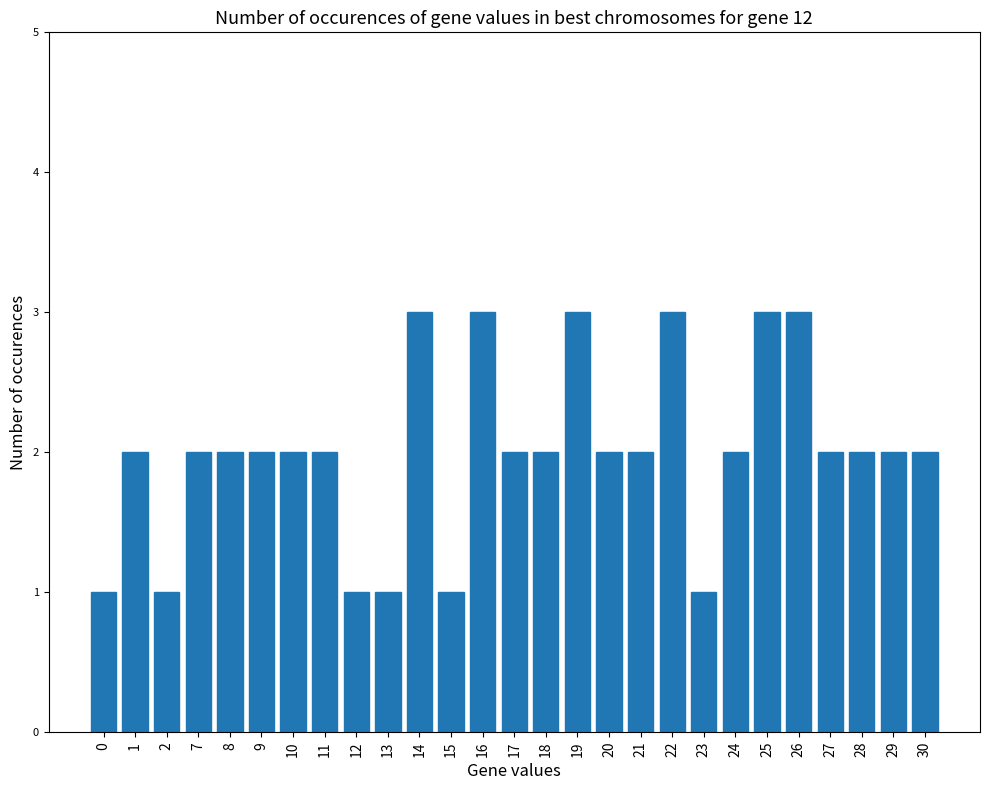

What is the ratio of the value at 20 to the value at 12?

2.0